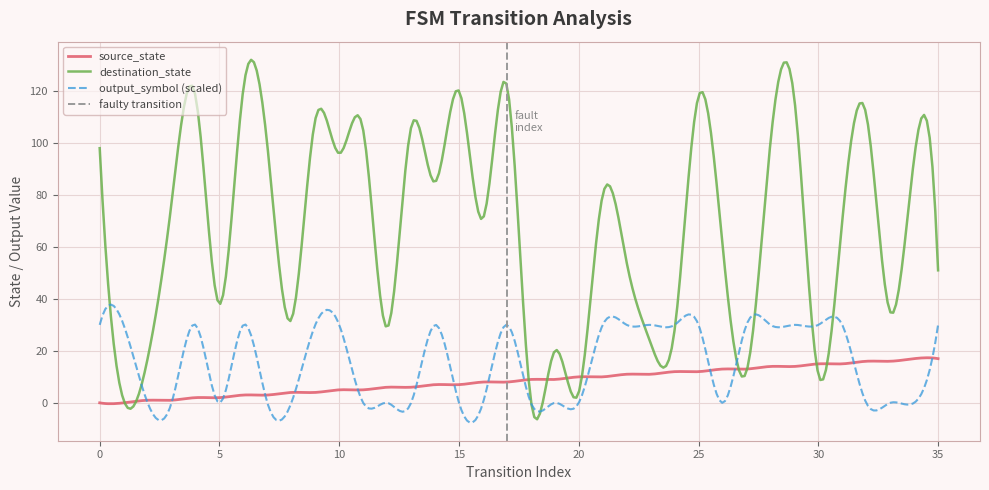

What is the difference between the maximum and minimum values in the destination_state series?

138.3